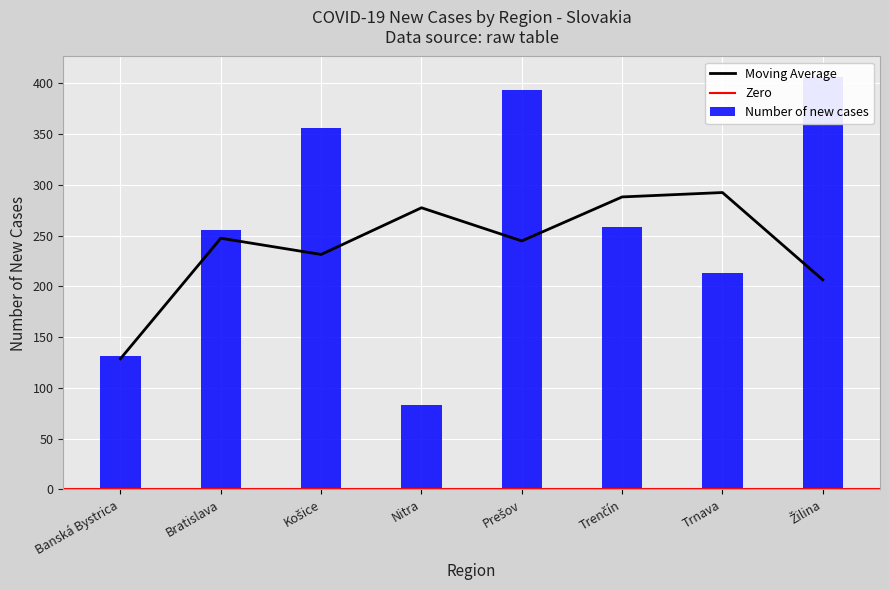

Approximately how many times larger is the value at Trenčín compared to Žilina?

0.6